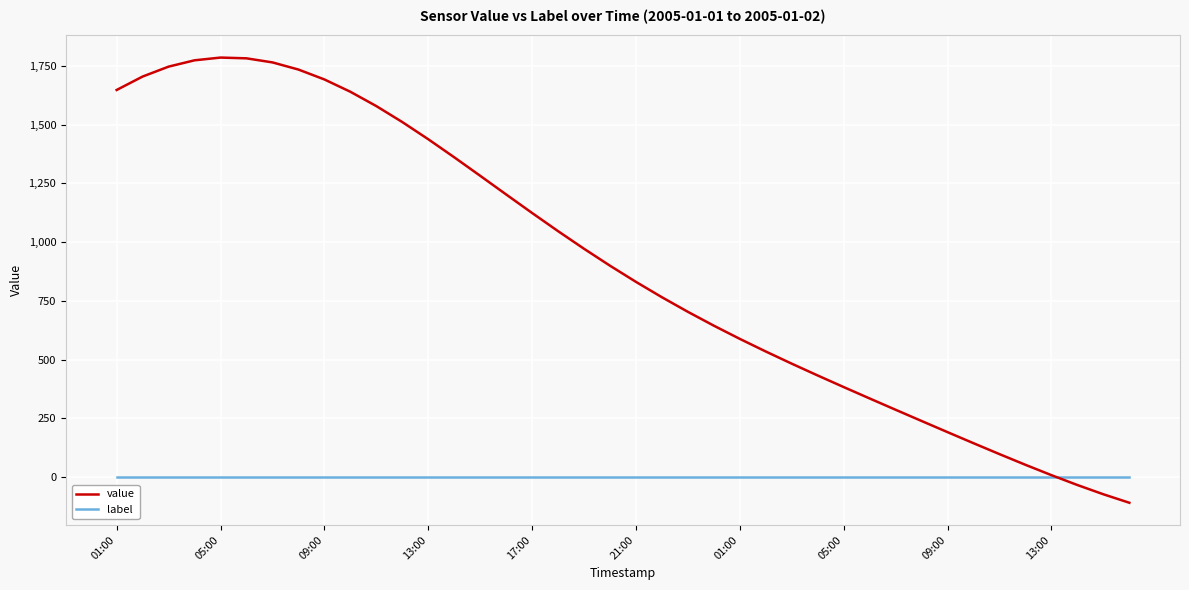

Which series has the largest total across all categories?

value